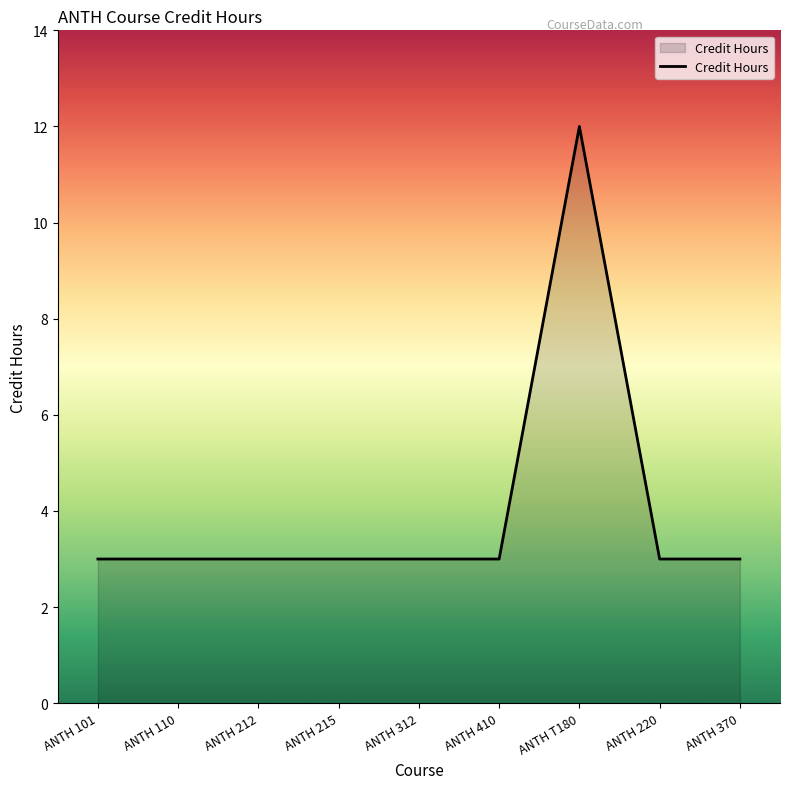

True or false: the data shows 2 at ANTH 110.

False